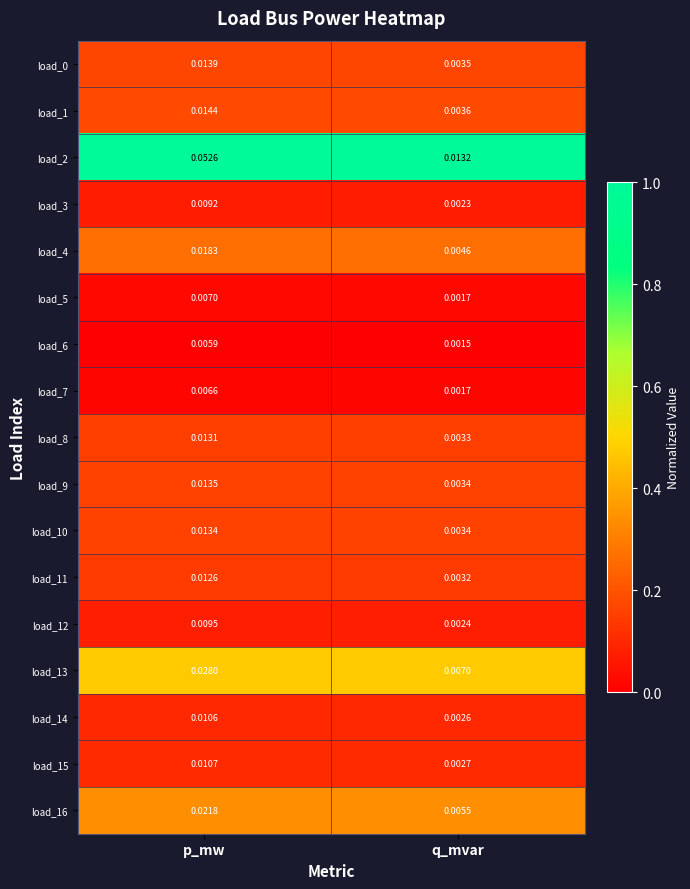

At which category is the sum across all series the highest?

p_mw